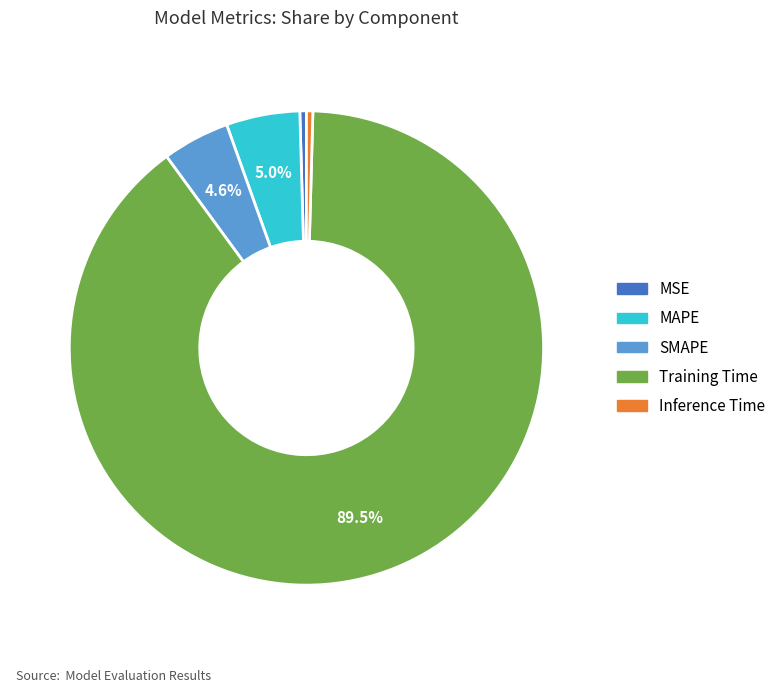

To the nearest percent, what is the average slice percentage?

20%